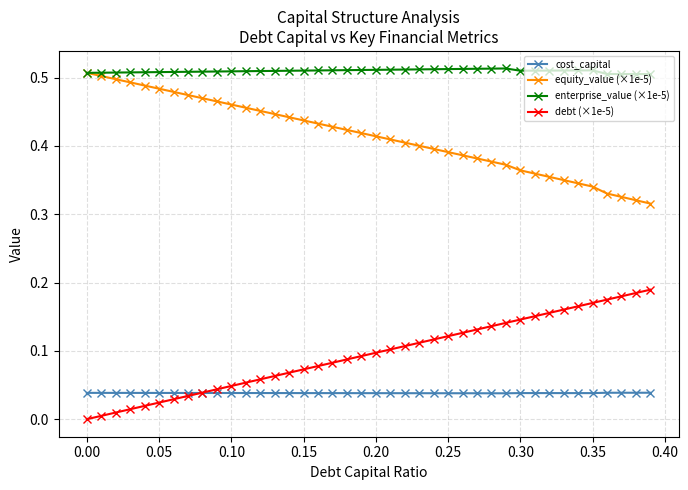

True or false: equity_value (×1e-5) and debt (×1e-5) intersect in this chart.

False